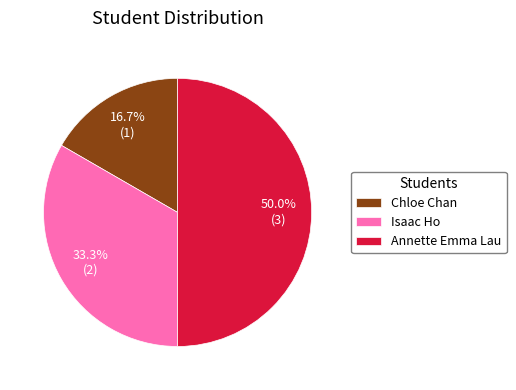

Does Chloe Chan represent more than half of the total?

No